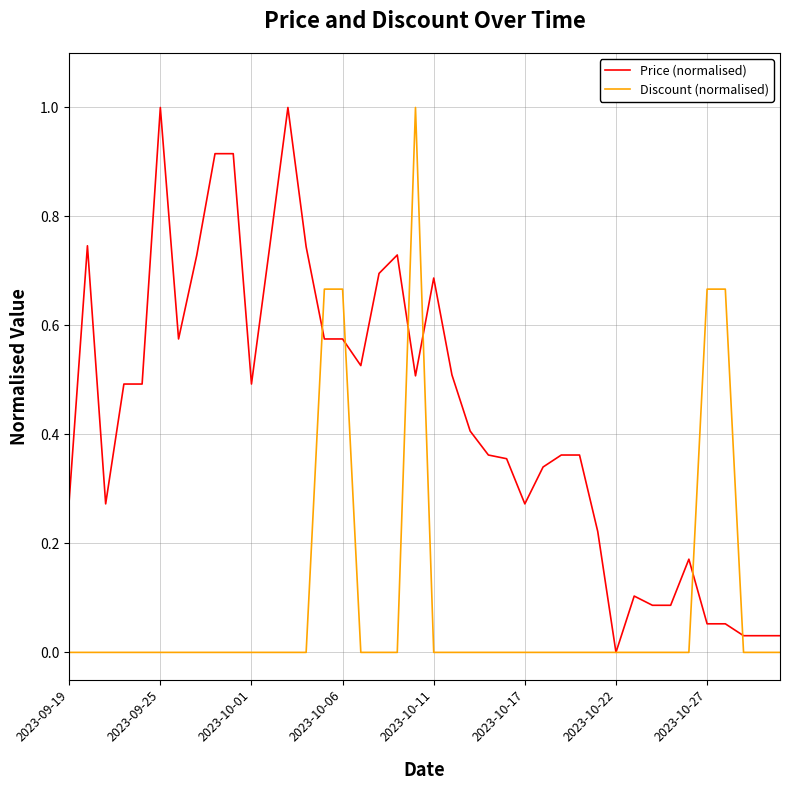

What is the maximum value for Discount (normalised)?

1.0